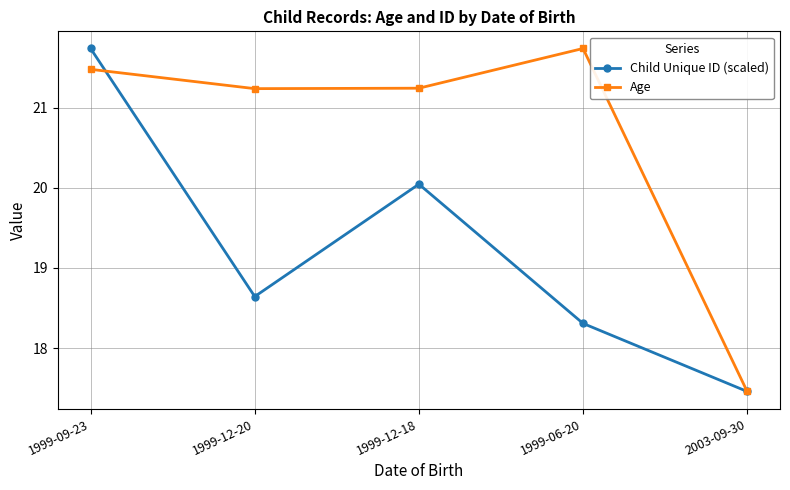

What is the total value across all series at 2003-09-30?

34.9